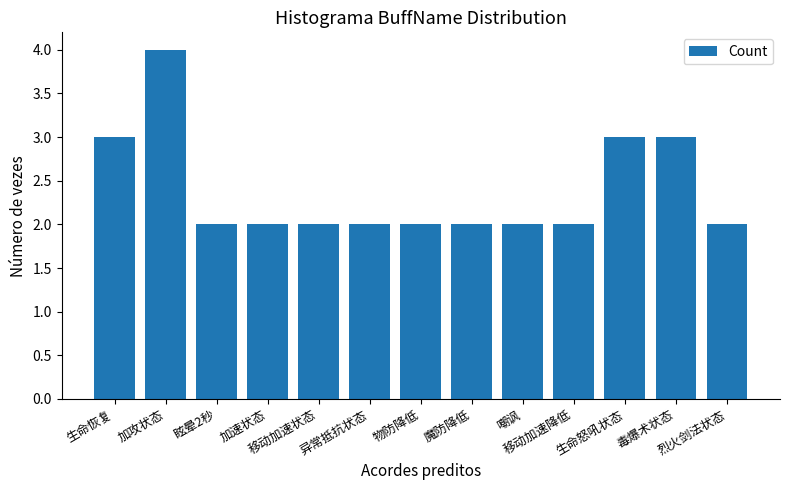

Reading left to right, list all the values displayed in this chart.

3	4	2	2	2	2	2	2	2	2	3	3	2